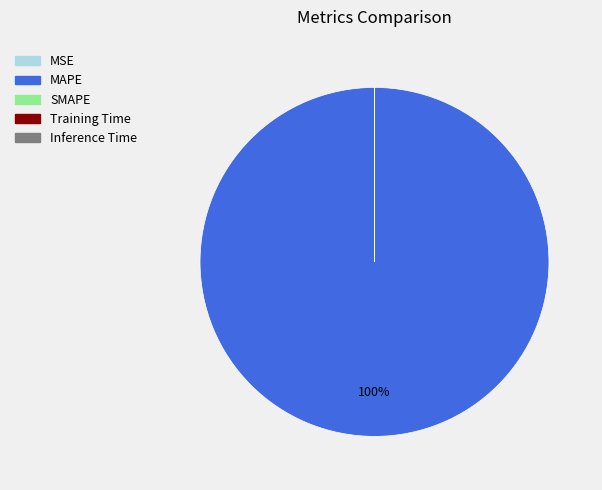

Does MAPE represent more than half of the total?

Yes